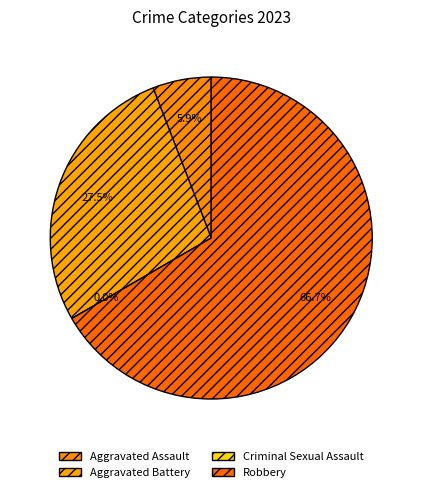

Which category has the biggest portion of the pie?

Robbery